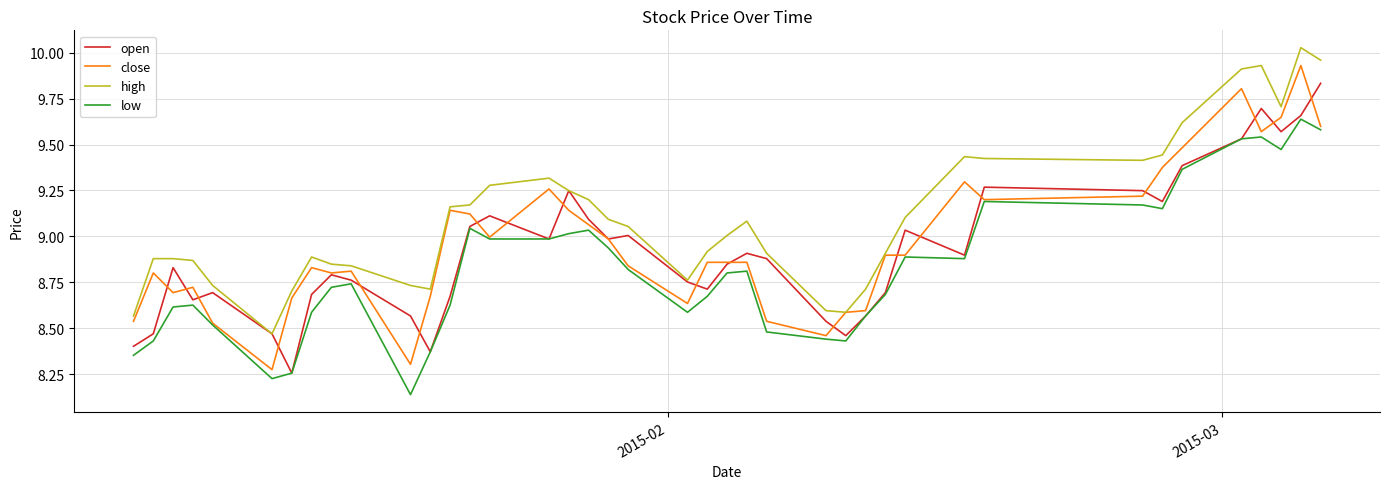

Rank the series by their maximum value, from lowest to highest.

low, open, close, high